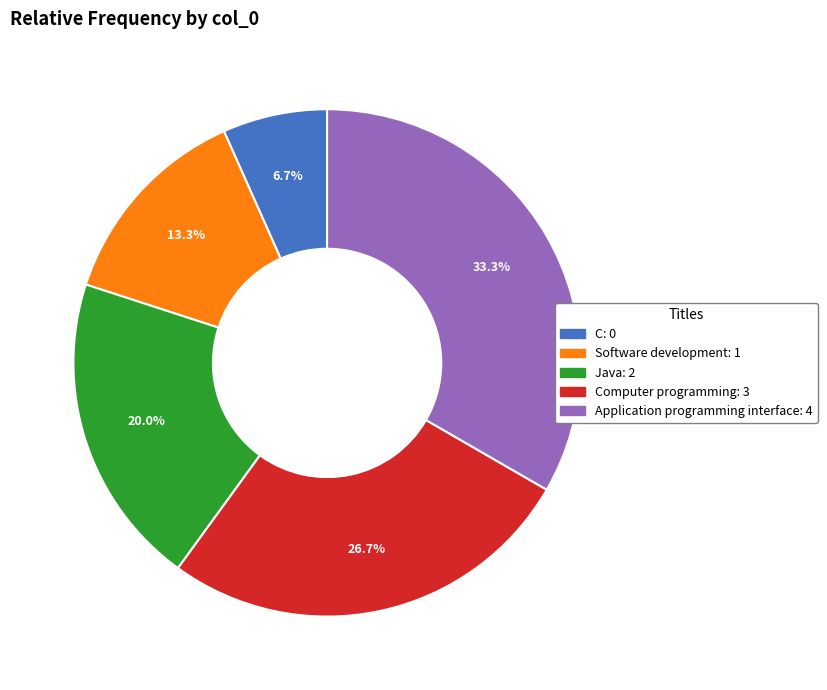

Is there a majority slice in this chart?

No